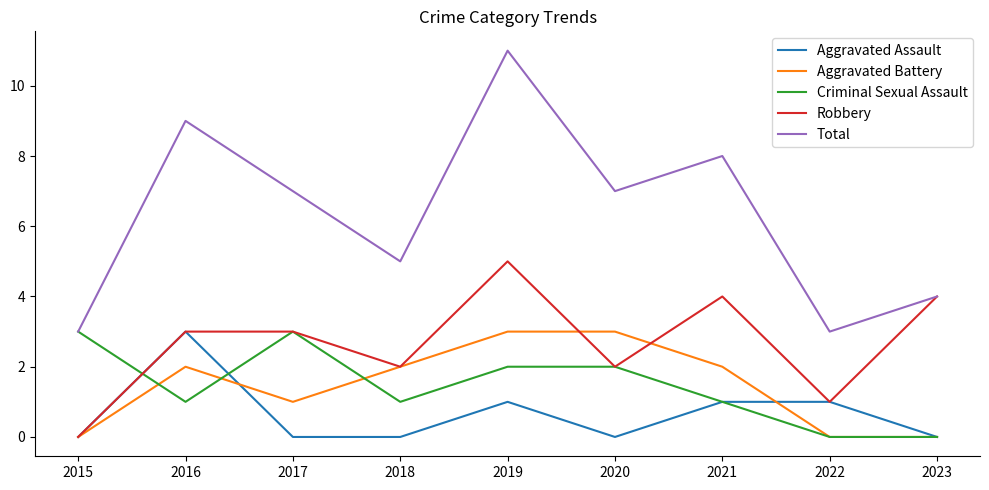

Does the chart display data point markers on the line(s)?

No